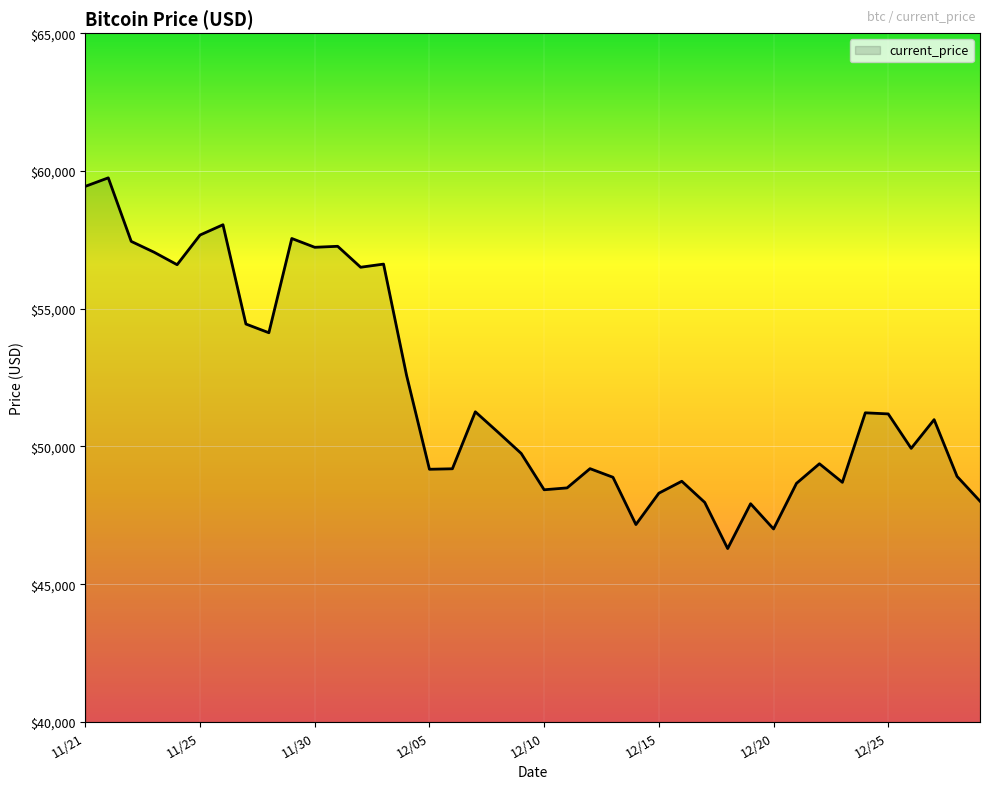

What is the minimum value shown in the chart?

46296